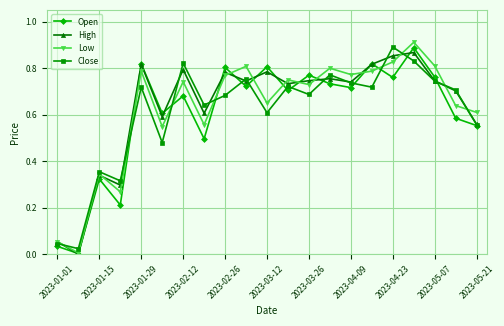

True or false: Low has more than 2 interior local peaks.

True